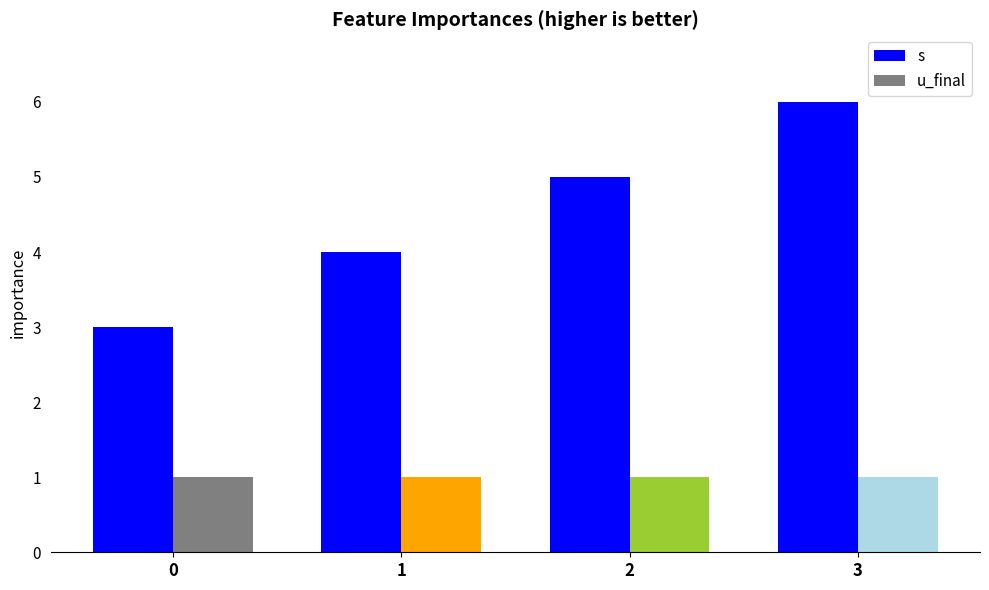

Reading left to right, list all the values displayed in this chart.

s: 0=3	1=4	2=5	3=6
u_final: 0=1	1=1	2=1	3=1